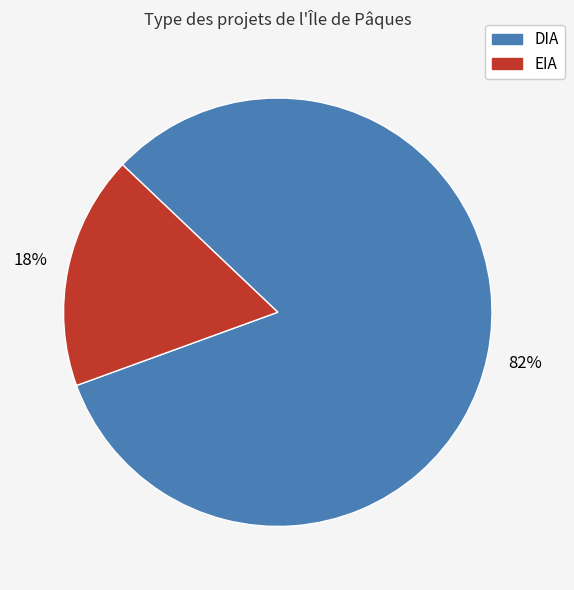

Is it true that EIA is 26% of the pie?

False